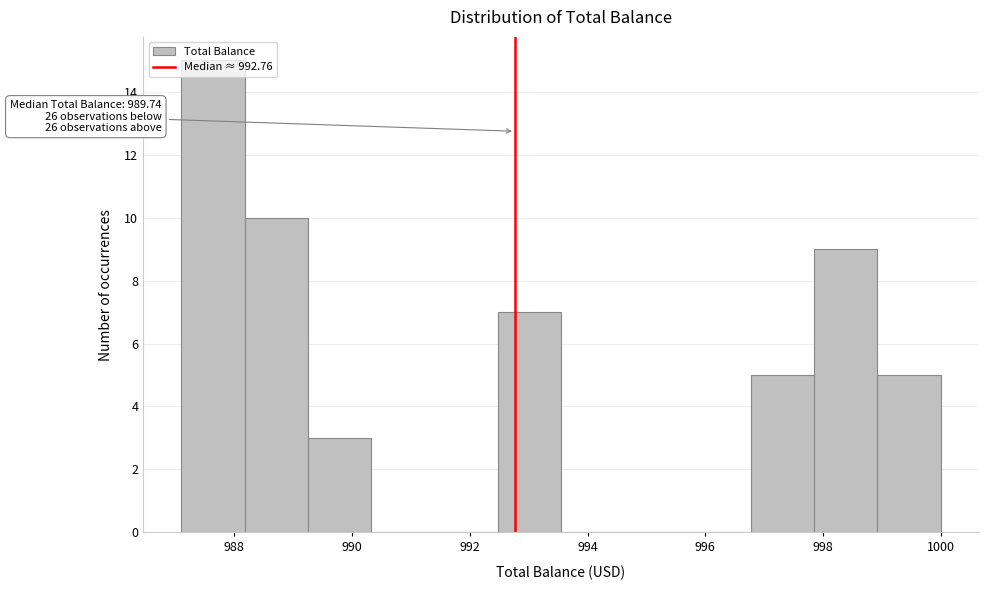

Which range on the x-axis has the tallest bar?

987.0 to 988.2